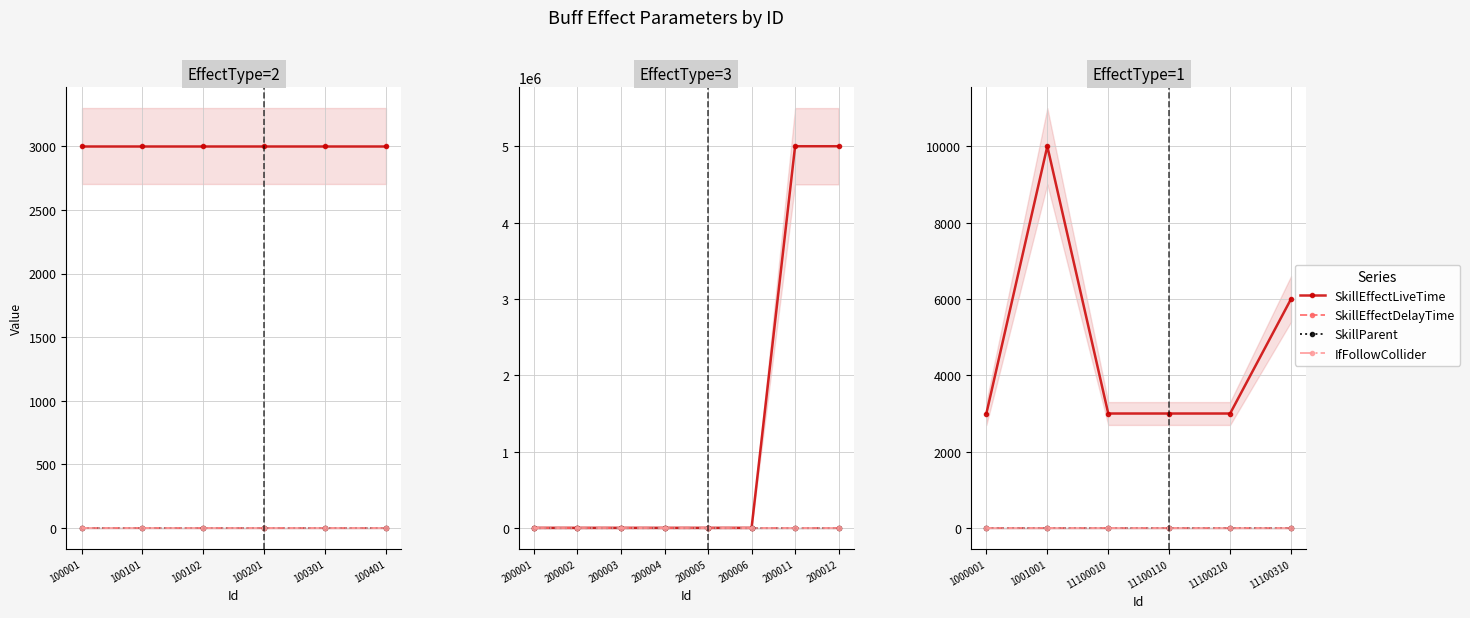

True or false: SkillEffectLiveTime and SkillParent cross at least once.

False